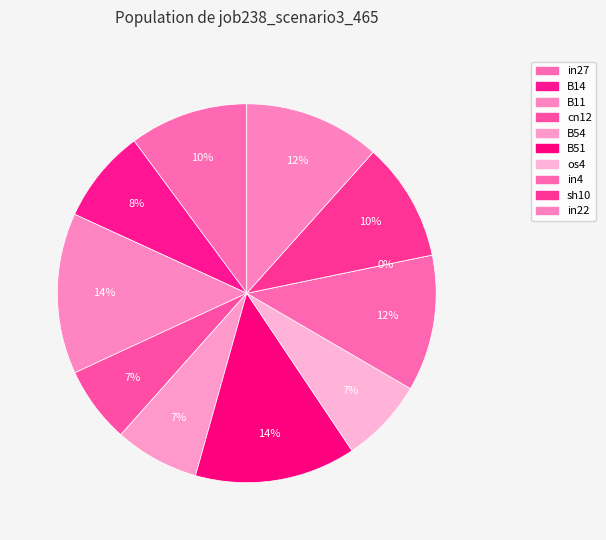

How many segments does this pie chart have?

11